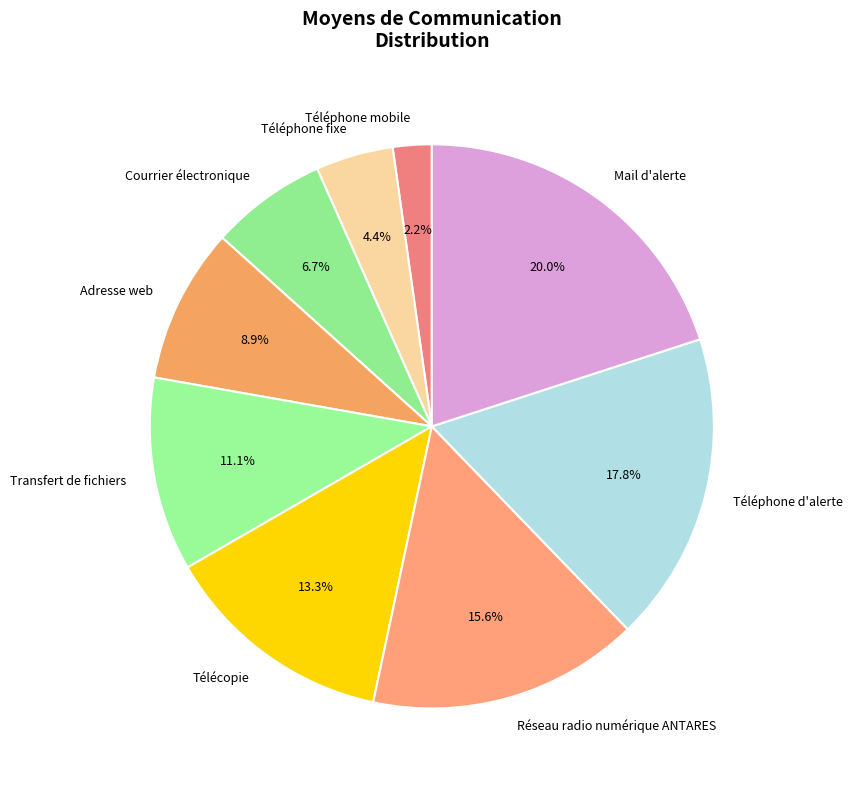

What percentage is the Téléphone d'alerte slice, to the nearest percent?

18%